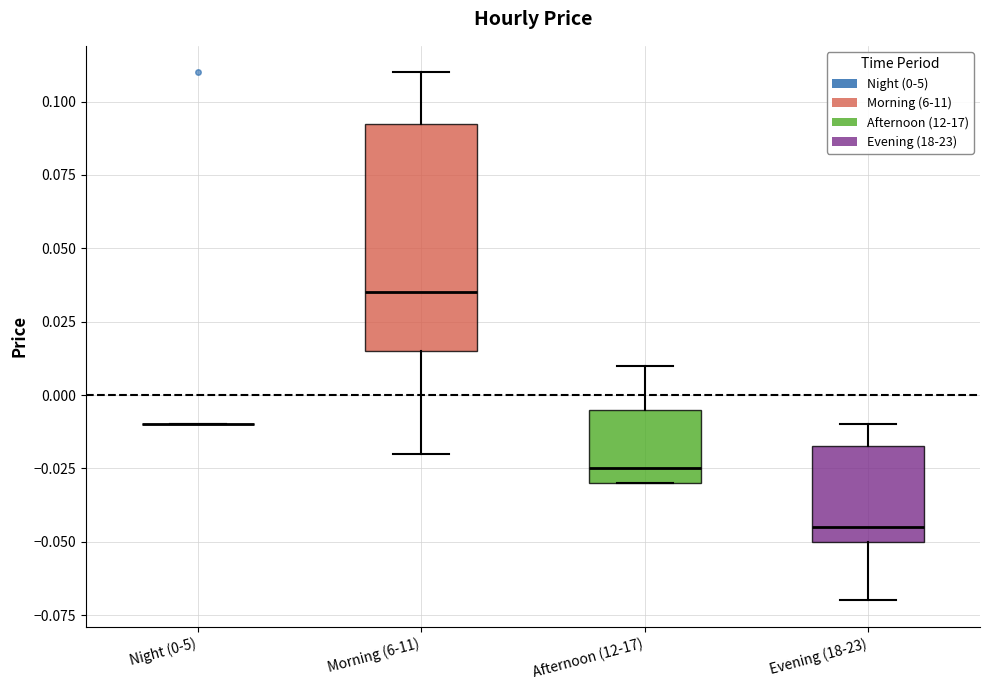

Reading left to right, transcribe this box plot: for each box, give where its median line is, the range the box spans, and where its two whiskers end, as read against the y-axis. The values are not printed on the chart, so give them approximately, as read against the axis.

Night (0-5): box collapsed to a line at -0.010, whiskers -0.010 to -0.010
Morning (6-11): median 0.035, box 0.015 to 0.095, whiskers -0.020 to 0.110
Afternoon (12-17): median -0.025, box -0.030 to -0.005, whiskers -0.030 to 0.010
Evening (18-23): median -0.045, box -0.050 to -0.015, whiskers -0.070 to -0.010